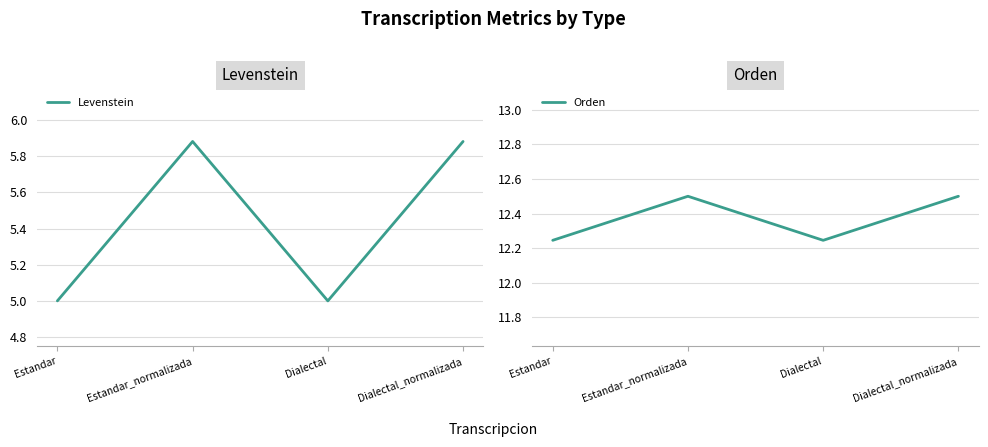

What is the difference between the maximum and second lowest values in the Levenstein series?

0.9